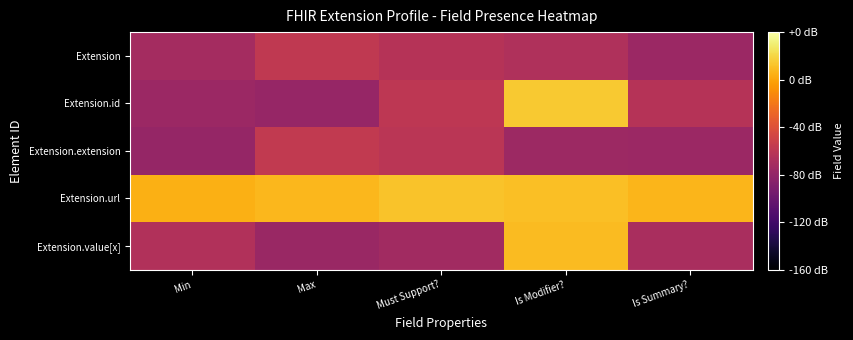

Reading right to left, what are all the values shown in this chart?

Extension: Is Summary?=0.0	Is Modifier?=0.2	Must Support?=0.2	Max=0.3	Min=0.1
Extension.id: Is Summary?=0.2	Is Modifier?=1.2	Must Support?=0.3	Max=0.0	Min=0.0
Extension.extension: Is Summary?=0.1	Is Modifier?=0.1	Must Support?=0.2	Max=0.3	Min=0.0
Extension.url: Is Summary?=1.1	Is Modifier?=1.1	Must Support?=1.2	Max=1.1	Min=1.1
Extension.value[x]: Is Summary?=0.1	Is Modifier?=1.1	Must Support?=0.1	Max=0.0	Min=0.2